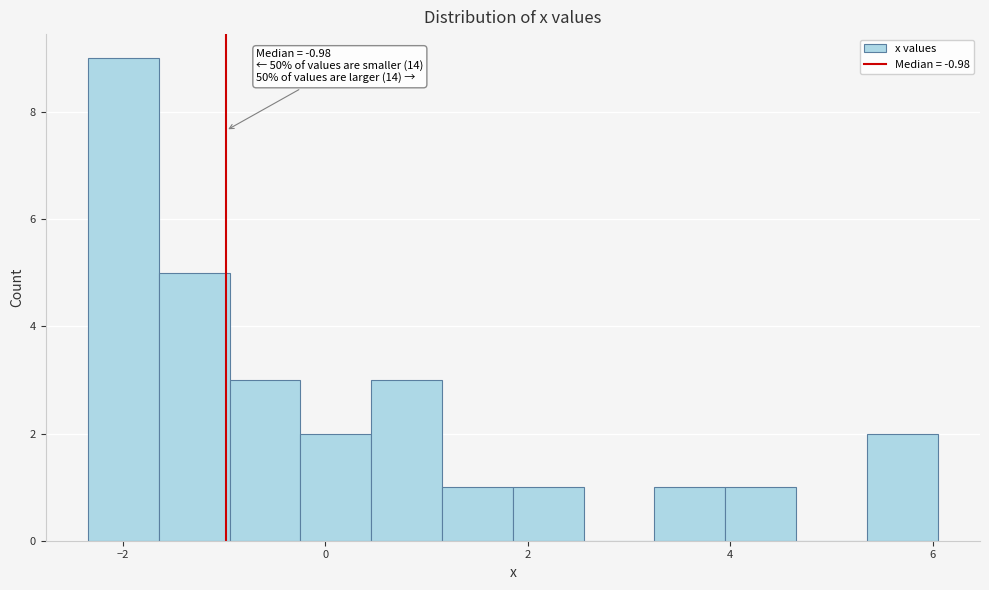

Read against the x-axis, roughly where is the centre of the tallest bar?

-2.0